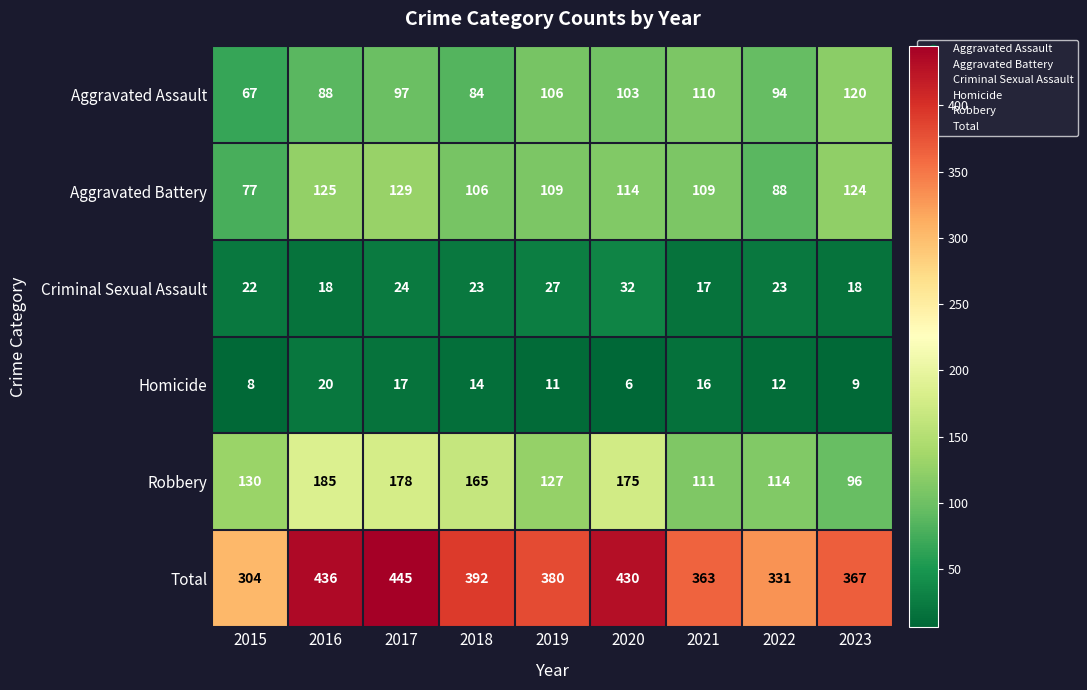

Which series has the widest spread of values?

Total